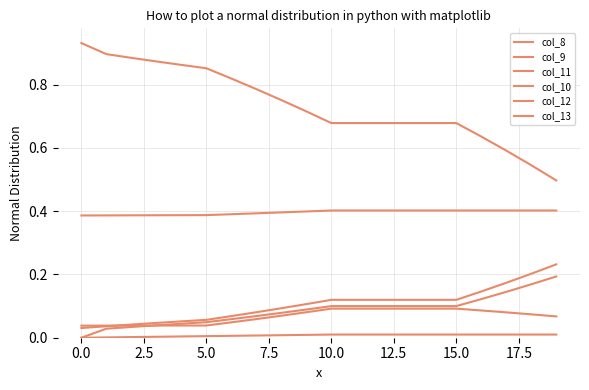

How many series are shown in this chart?

6